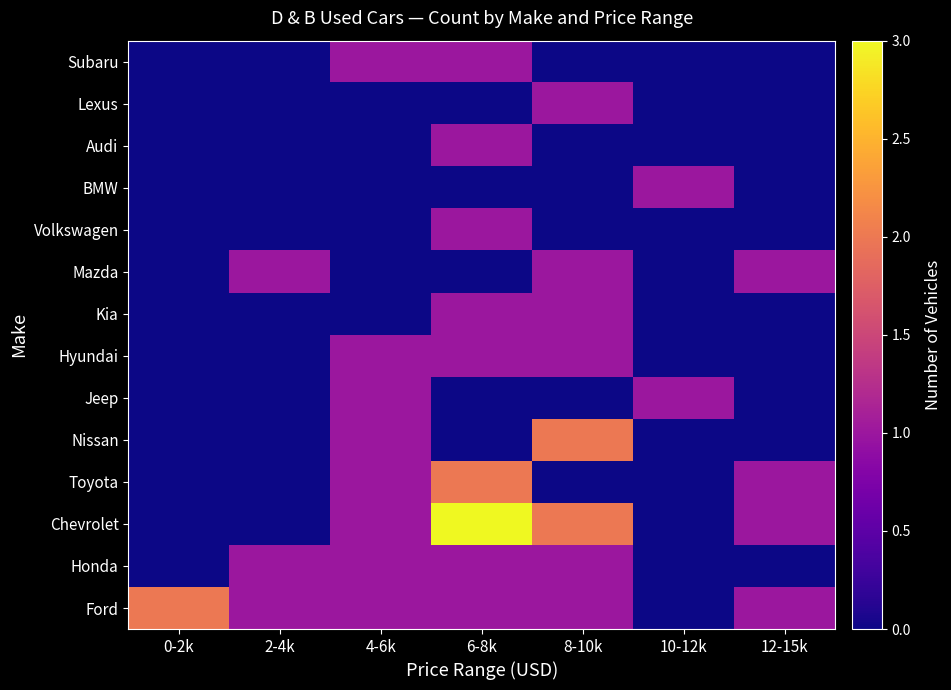

Between 8-10k and 6-8k, which is larger?

8-10k